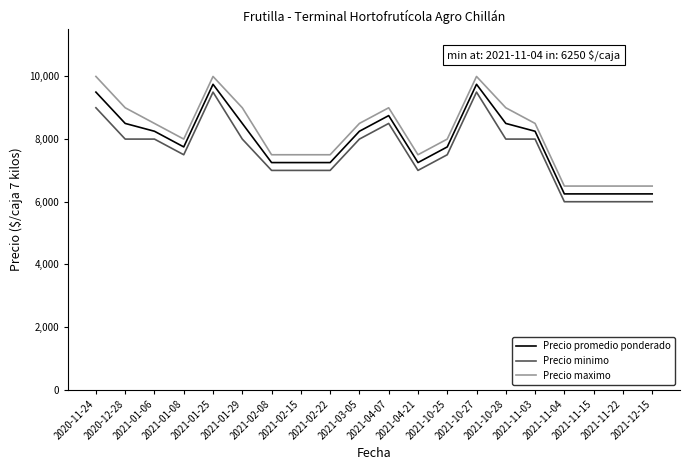

Where does the Precio promedio ponderado series first go above 8250?

2020-11-24